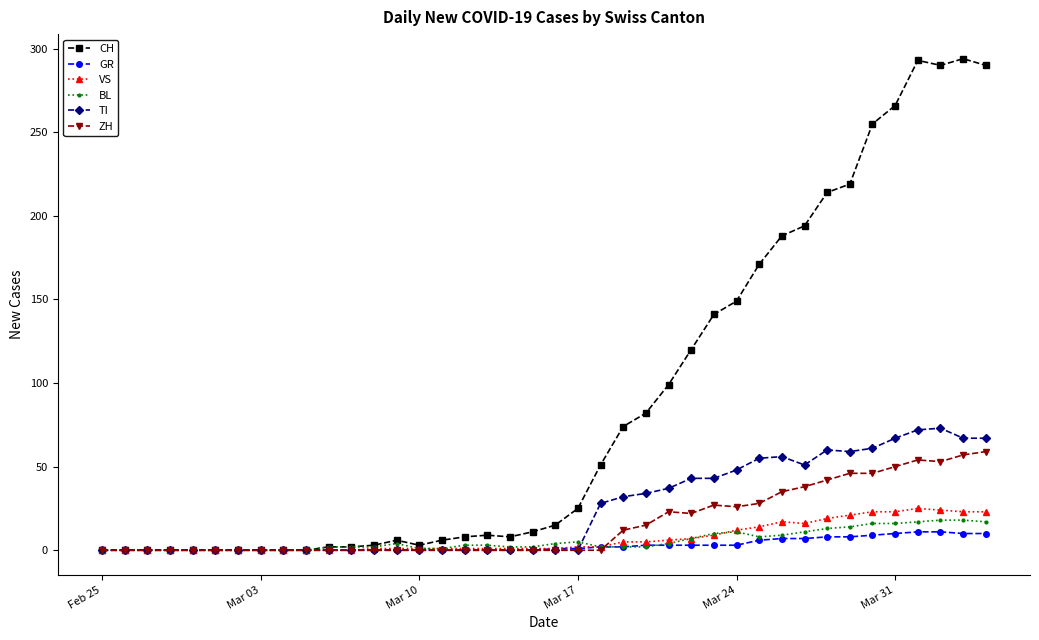

Which series has the largest total across all categories?

CH